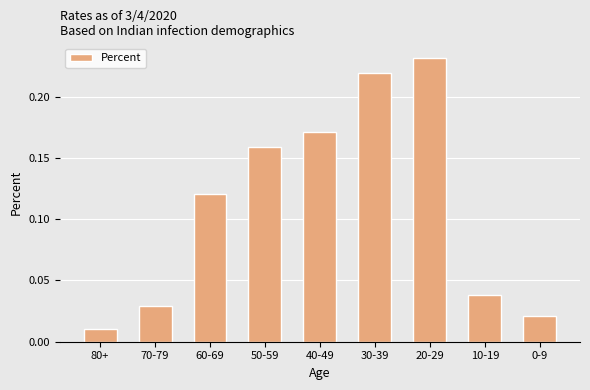

Are the bars horizontal?

No